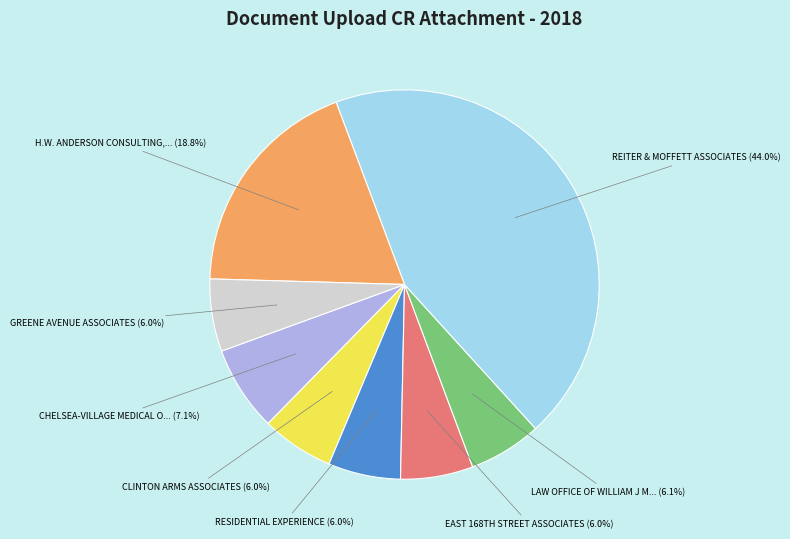

Does any single category account for the majority?

No